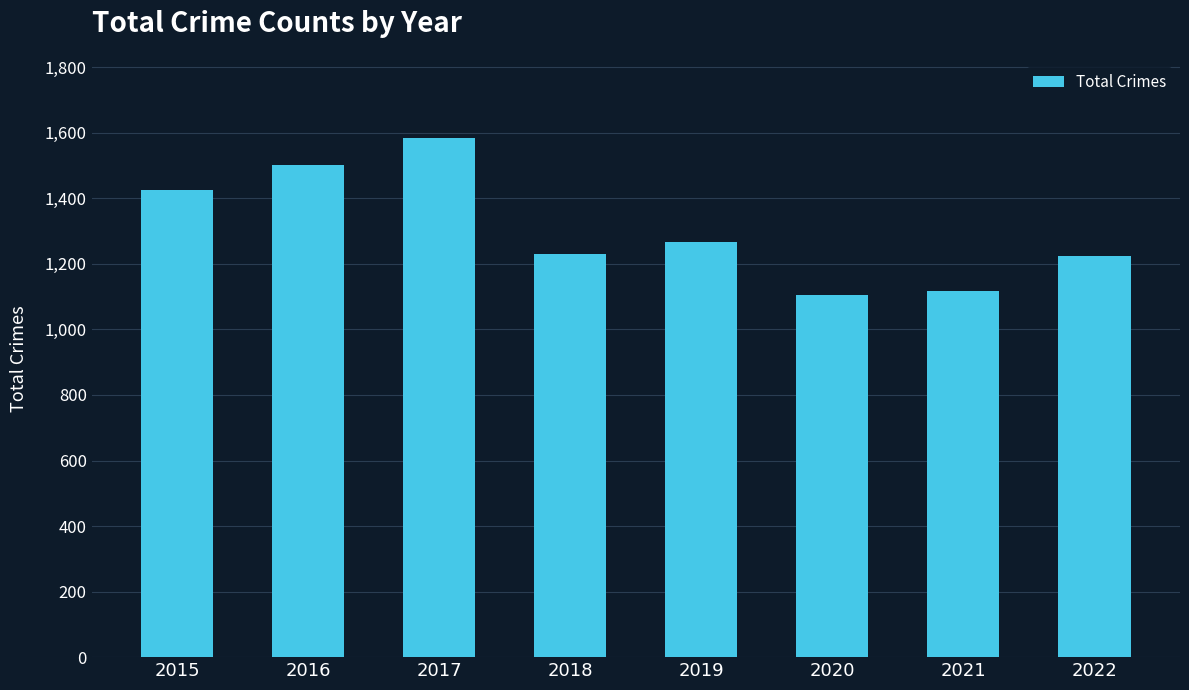

What is the value of the 5th bar from the left?

1267